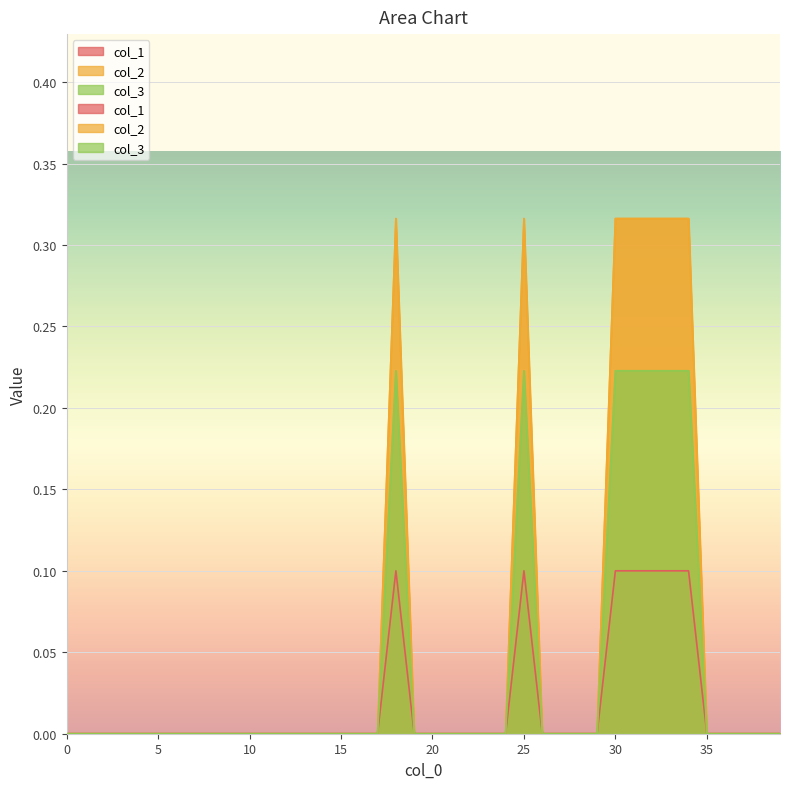

True or false: col_1 has more than 1 interior local peaks.

True